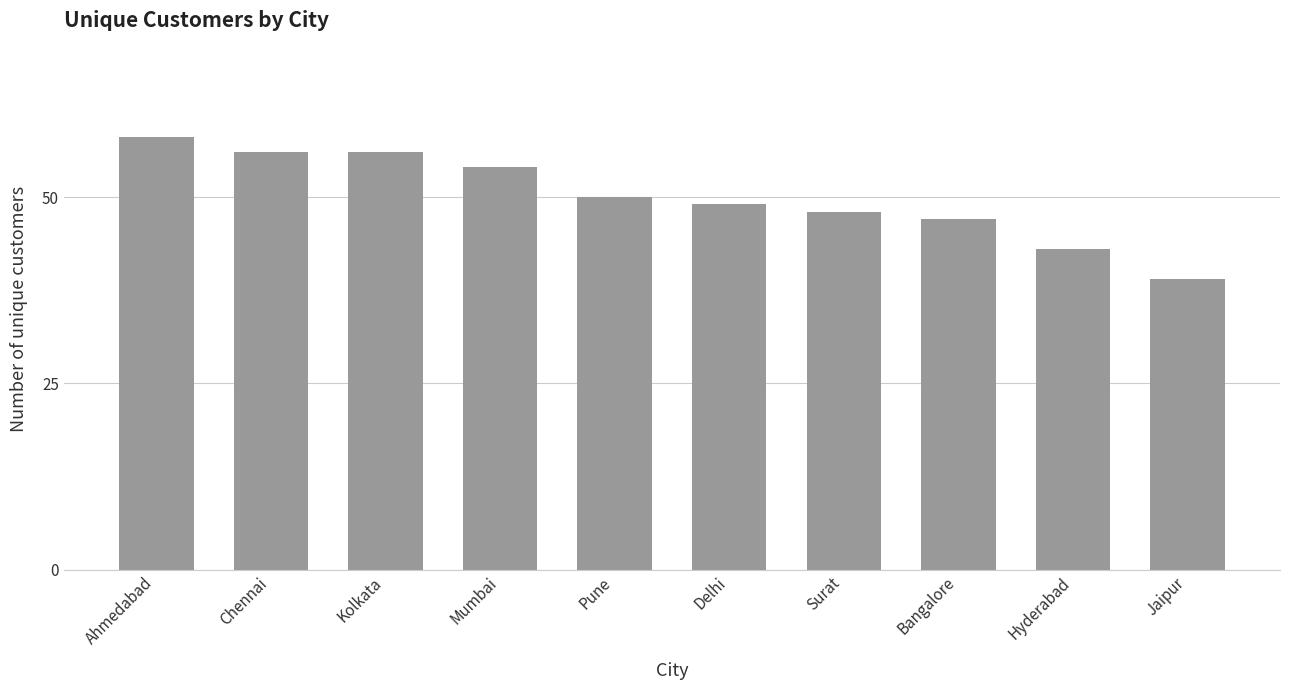

Reading left to right, list all the values displayed in this chart.

Ahmedabad=58	Chennai=56	Kolkata=56	Mumbai=54	Pune=50	Delhi=49	Surat=48	Bangalore=47	Hyderabad=43	Jaipur=39